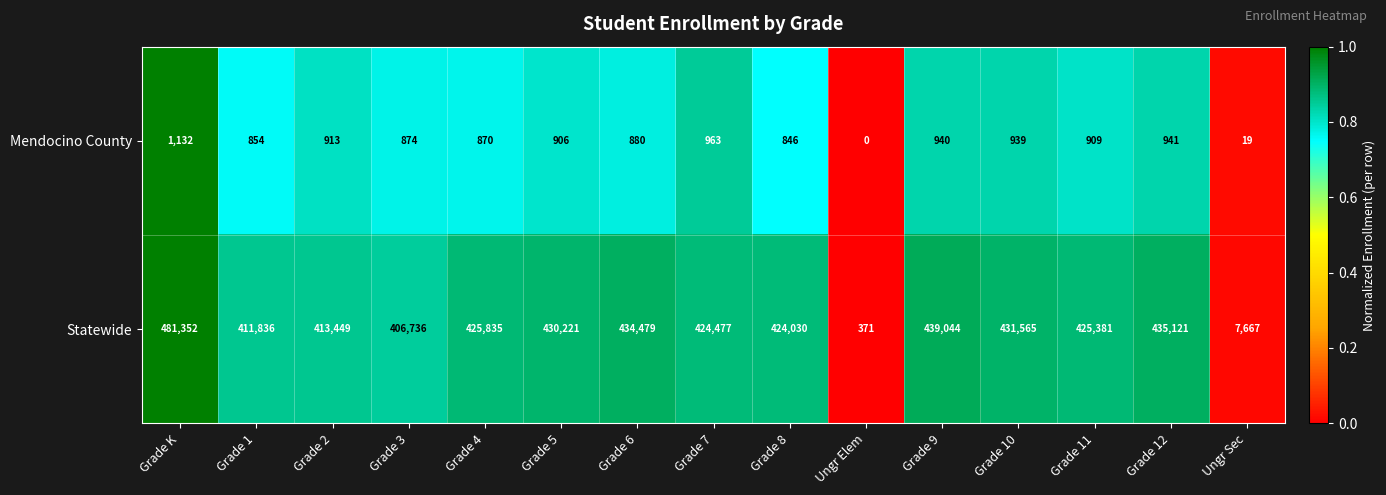

Which series has the largest range (max minus min)?

Statewide